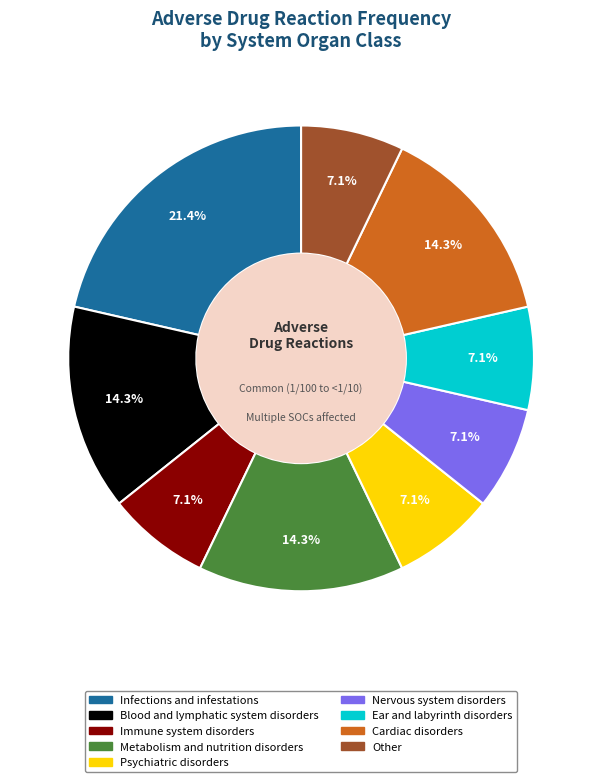

How many segments does this pie chart have?

9